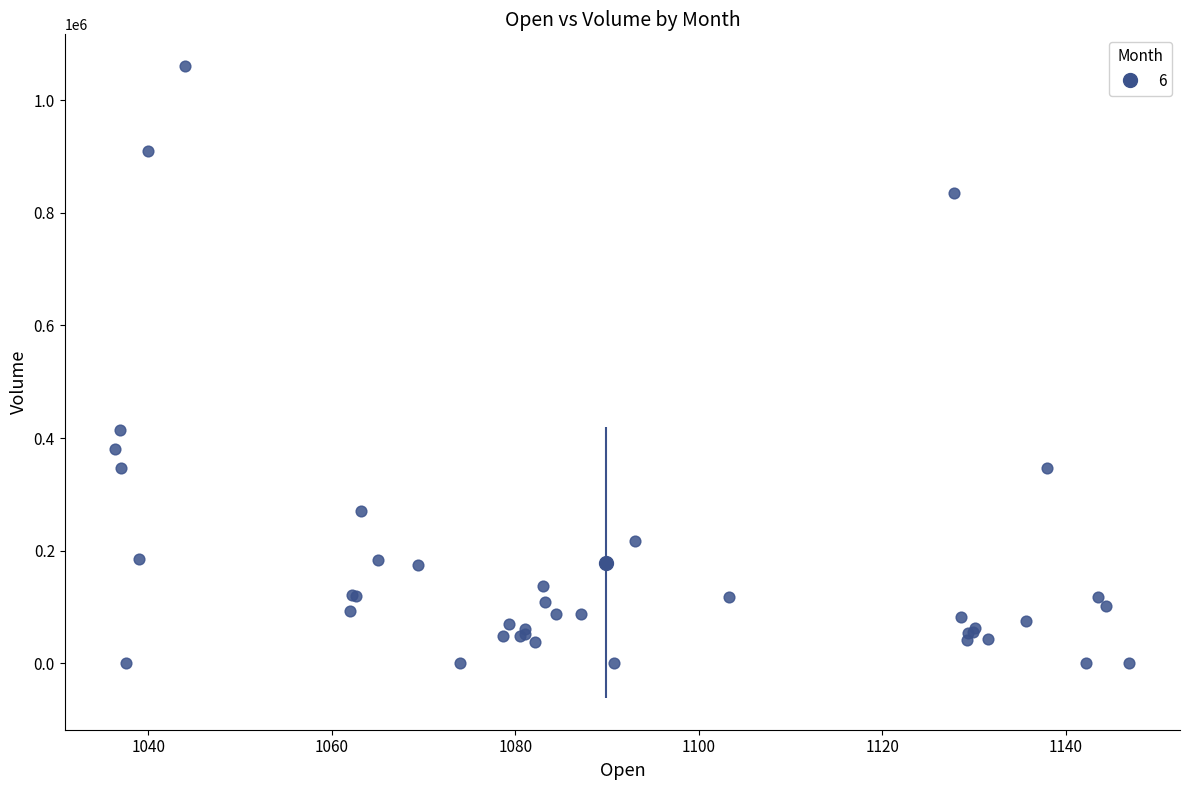

What Y value in the scatter plot is closest to 530291?

413717